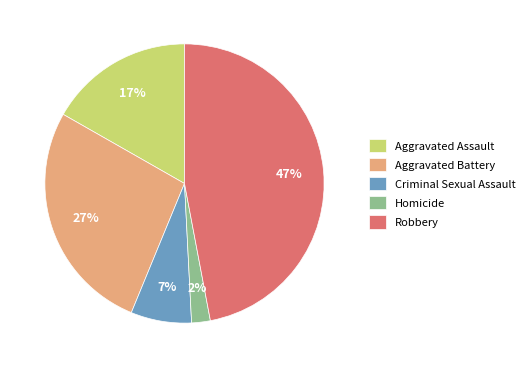

How many slices are in this pie chart?

5